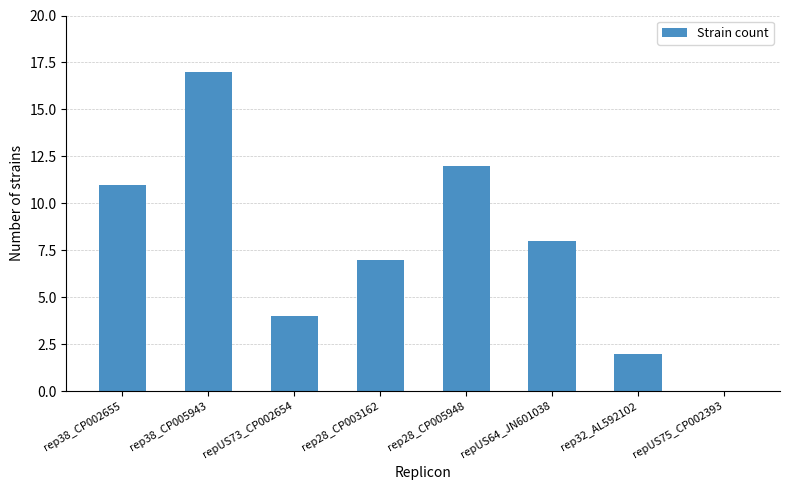

How many positive values are there?

7